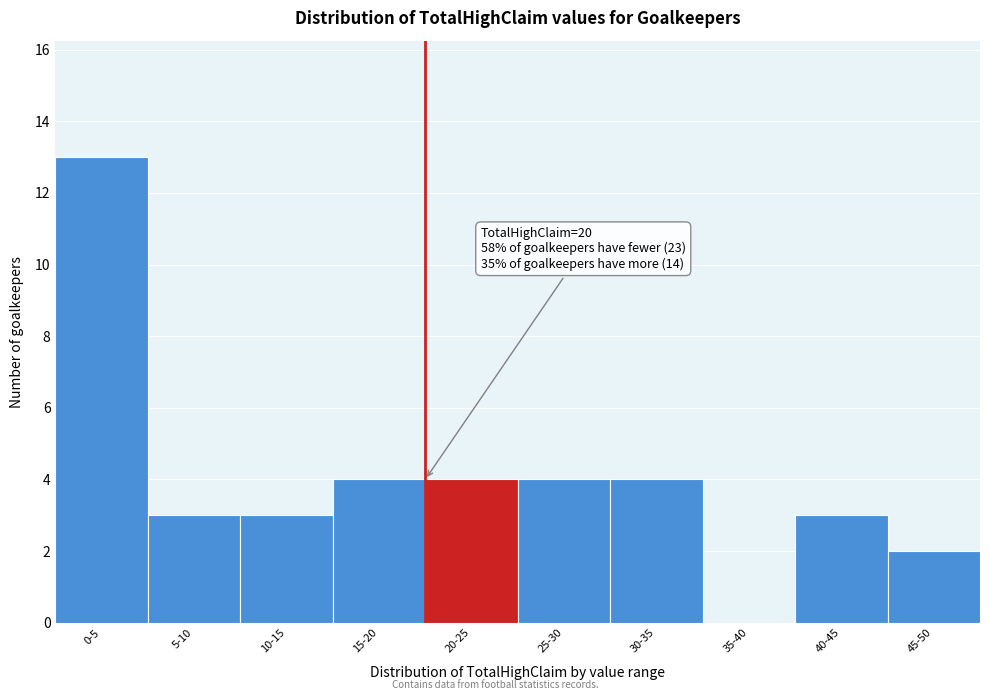

Reading left to right, transcribe all the data shown in this chart.

0-5=13	5-10=3	10-15=3	15-20=4	20-25=4	25-30=4	30-35=4	35-40=0	40-45=3	45-50=2